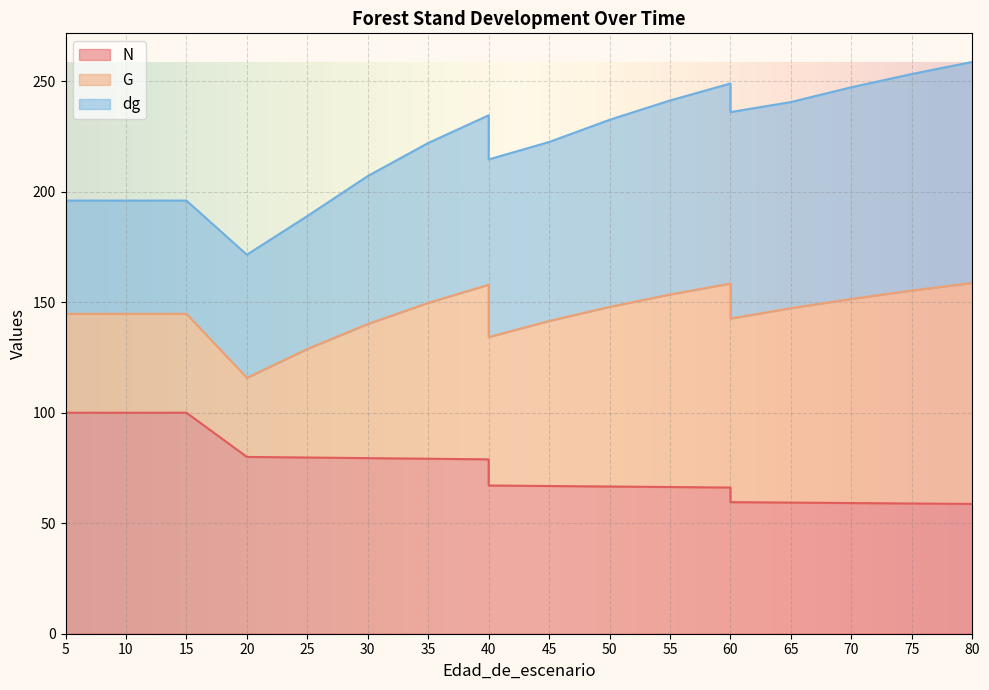

True or false: N has a value of 94.1 at 45.

False